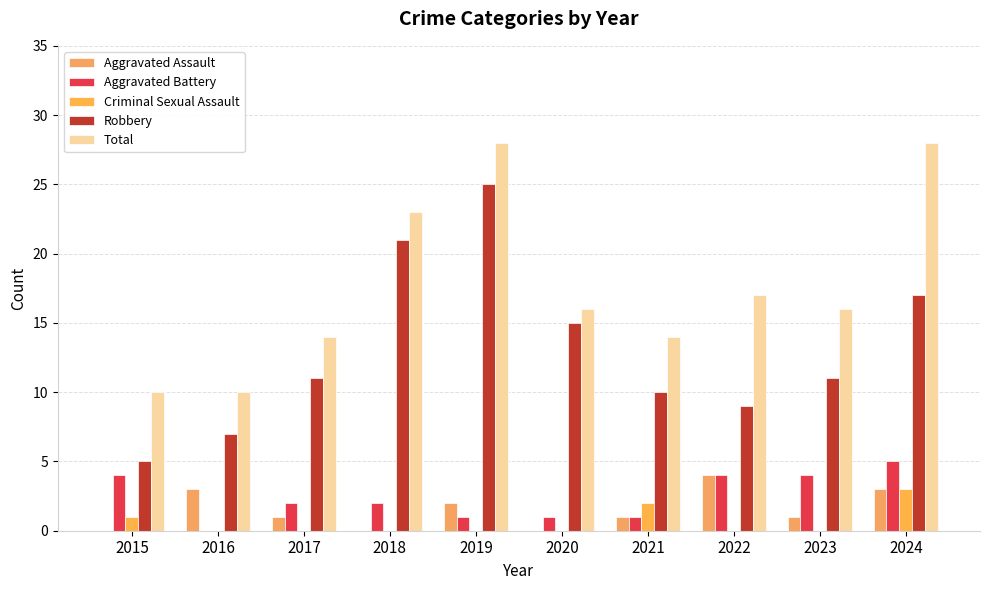

How many data points does each series have?

10